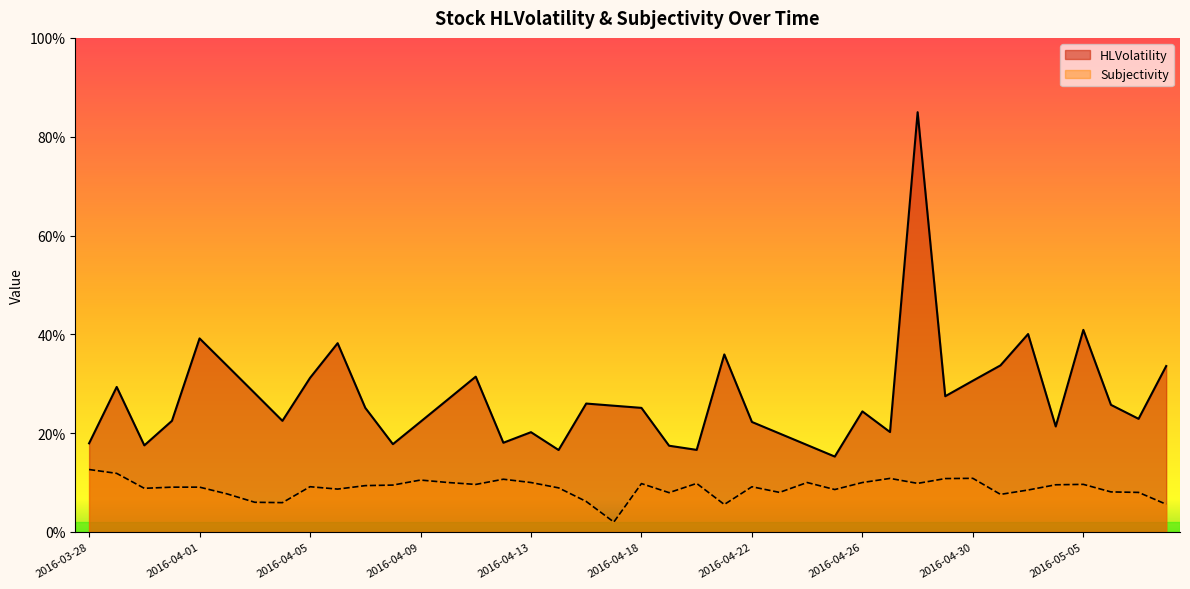

True or false: HLVolatility and Subjectivity intersect in this chart.

False